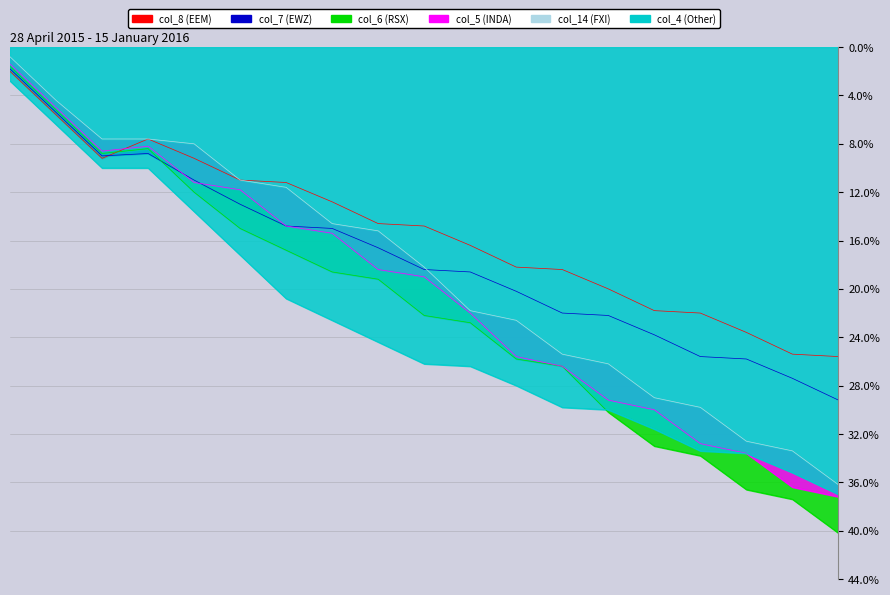

Which series has the largest range (max minus min)?

col_6